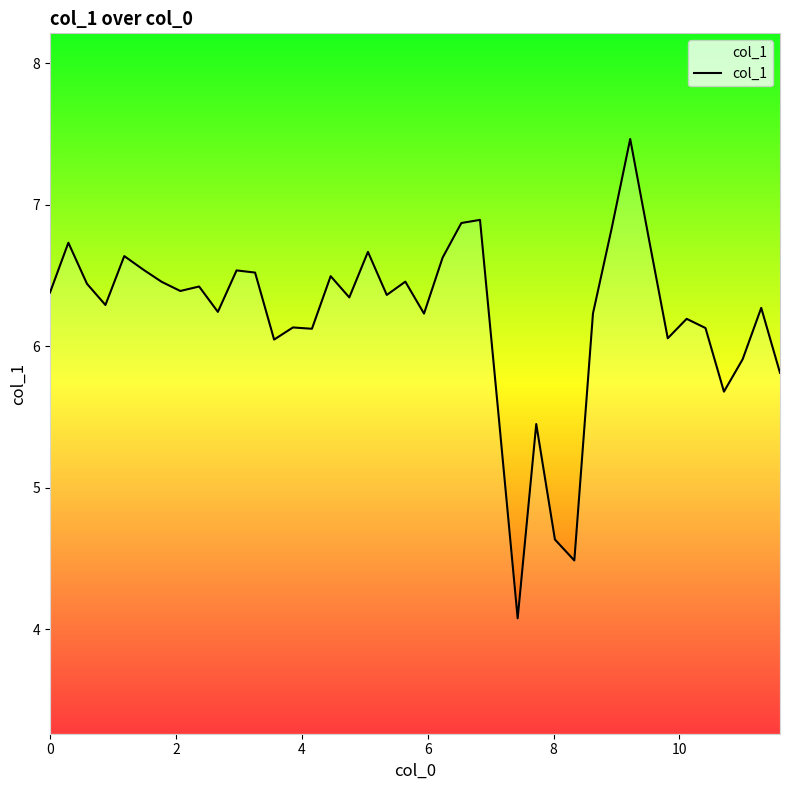

What is the maximum value shown in the chart?

7.5